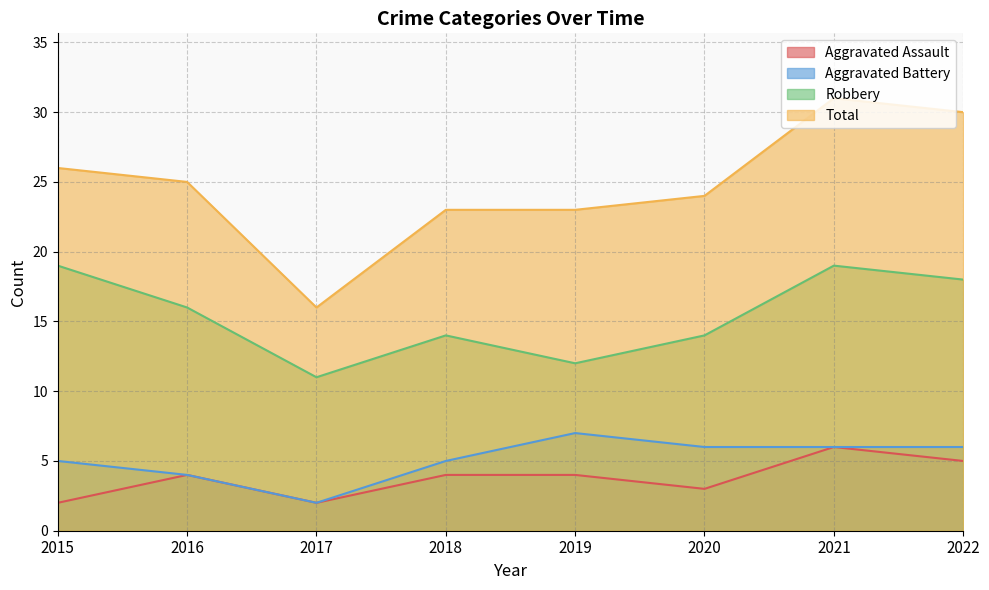

How many categories are shown in the chart?

8